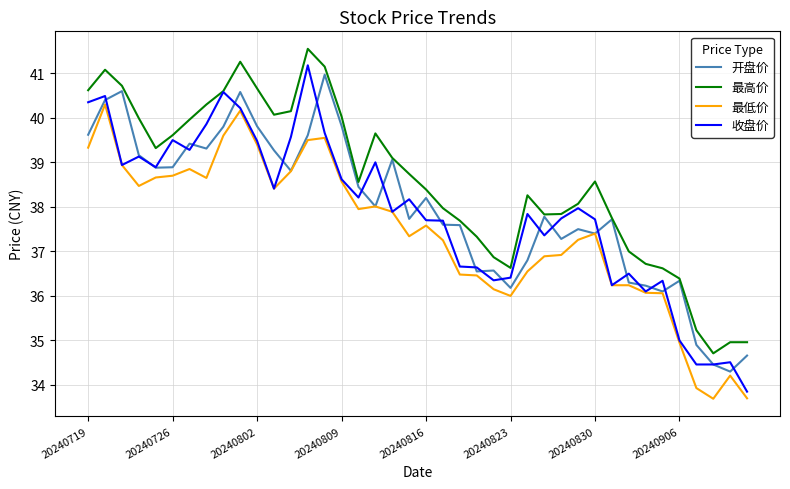

True or false: 最低价 and 最高价 intersect in this chart.

False